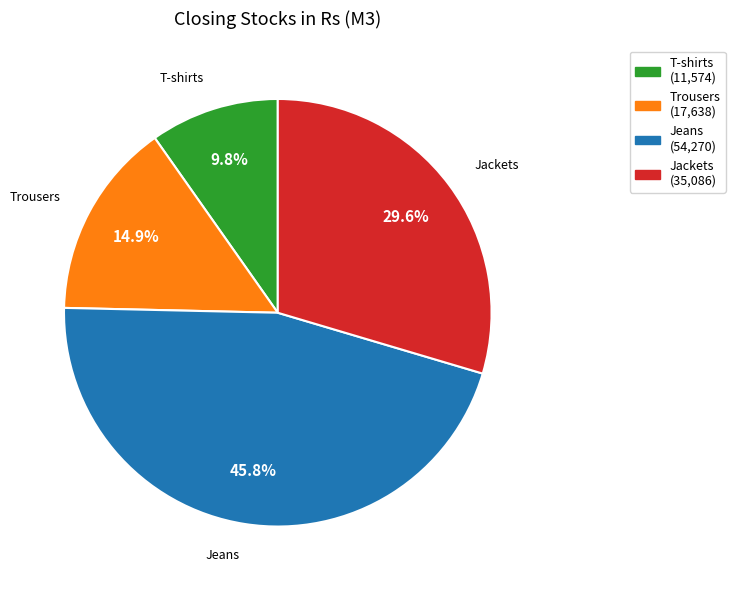

True or false: Trousers accounts for 5% of the total.

False